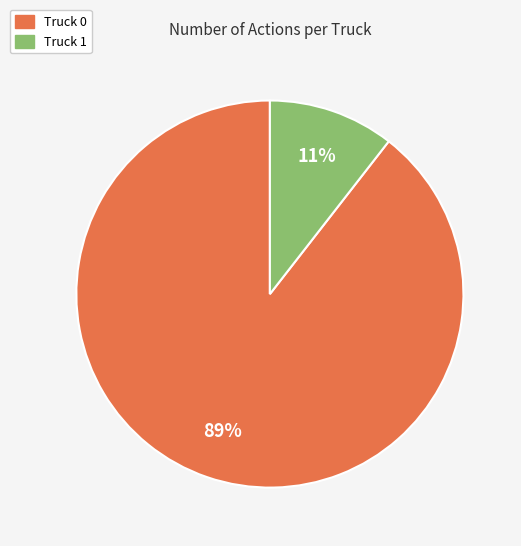

Do Truck 1 and Truck 0 together represent more than half of the pie?

Yes